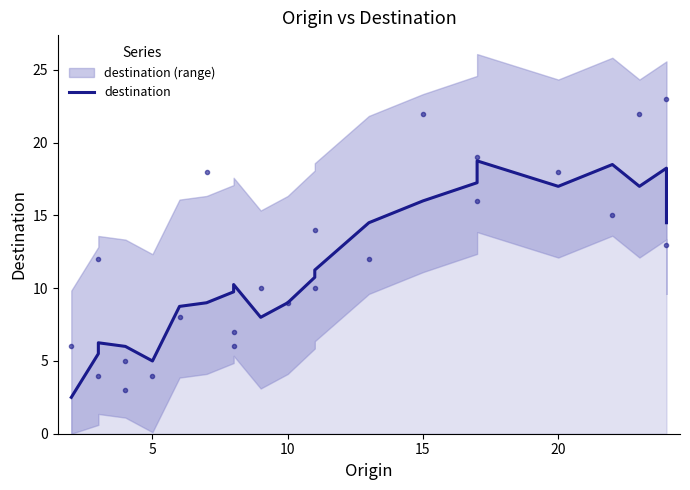

How many points are higher than both their immediate neighbors (excluding endpoints)?

5